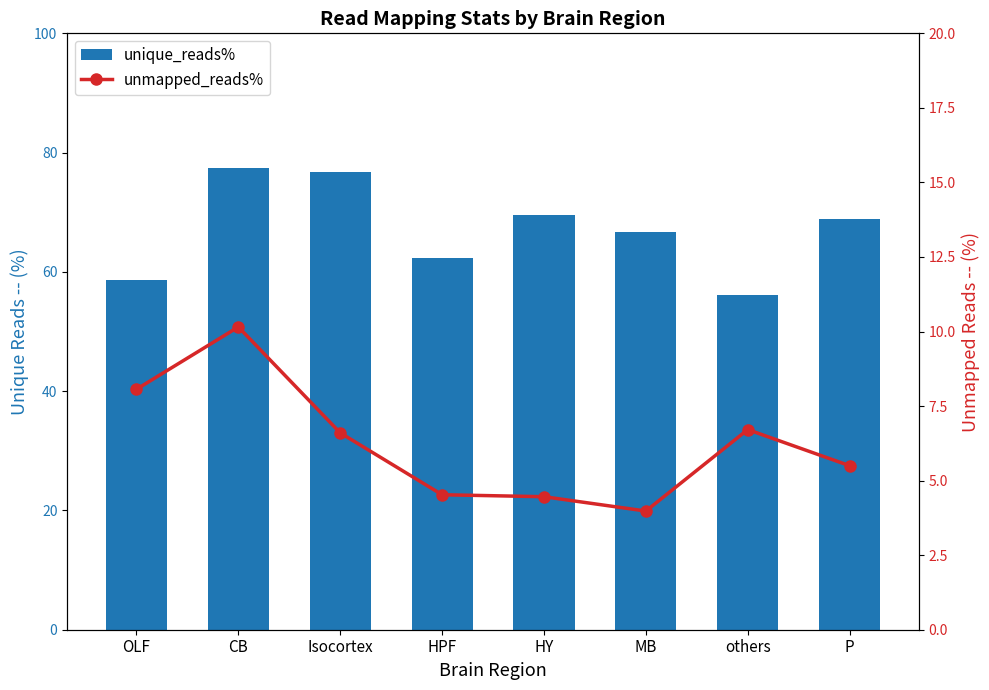

Is it true that unmapped_reads% equals 5.5 at P?

True